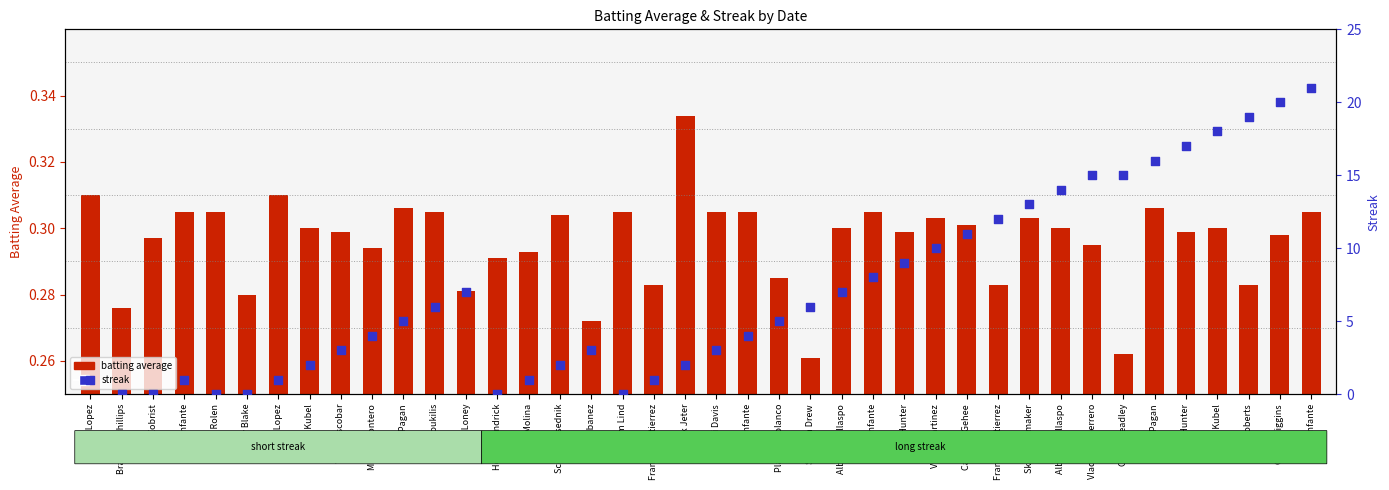

At how many categories does at least one series exceed 2?

26